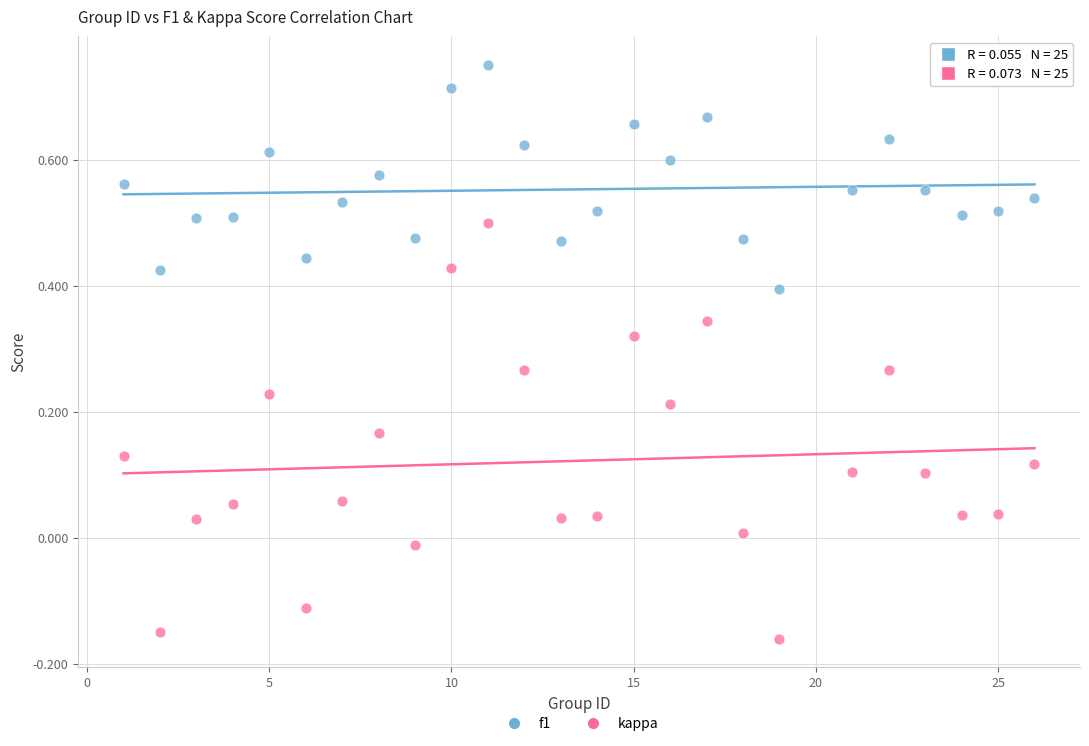

Which series contains the highest Y value?

f1